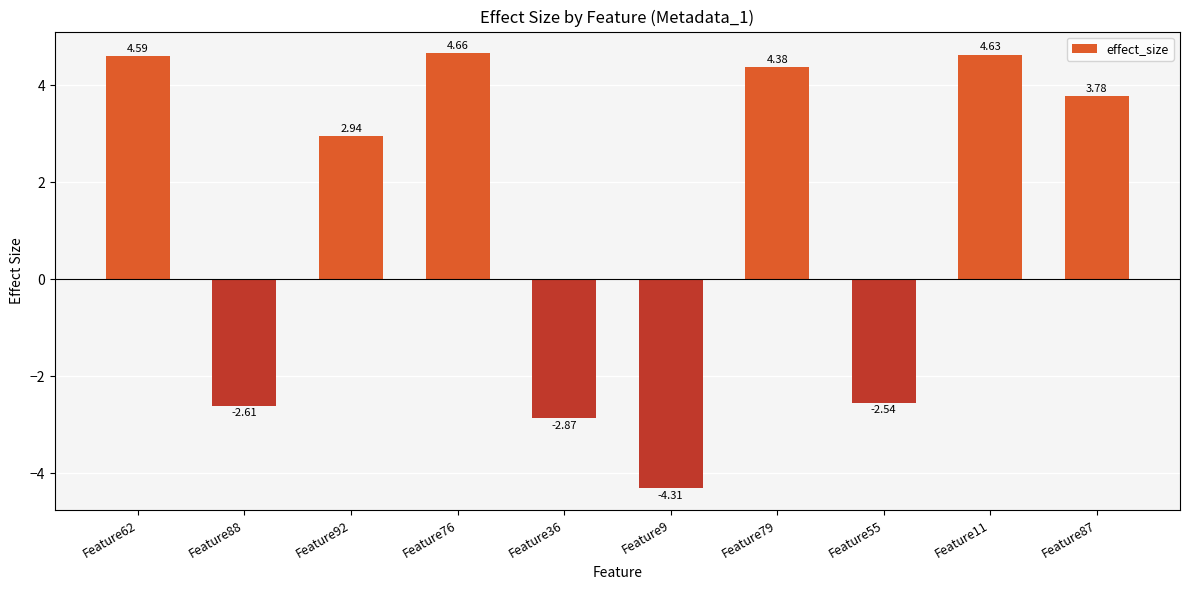

What is the average value?

1.3